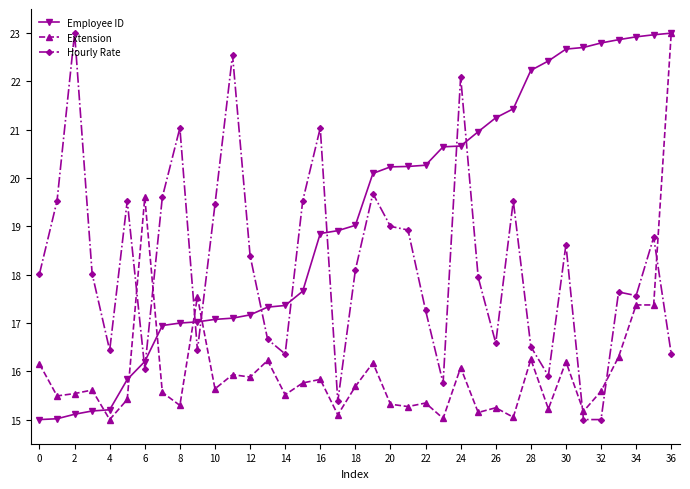

What are all the series names shown in the legend?

Employee ID, Extension, Hourly Rate